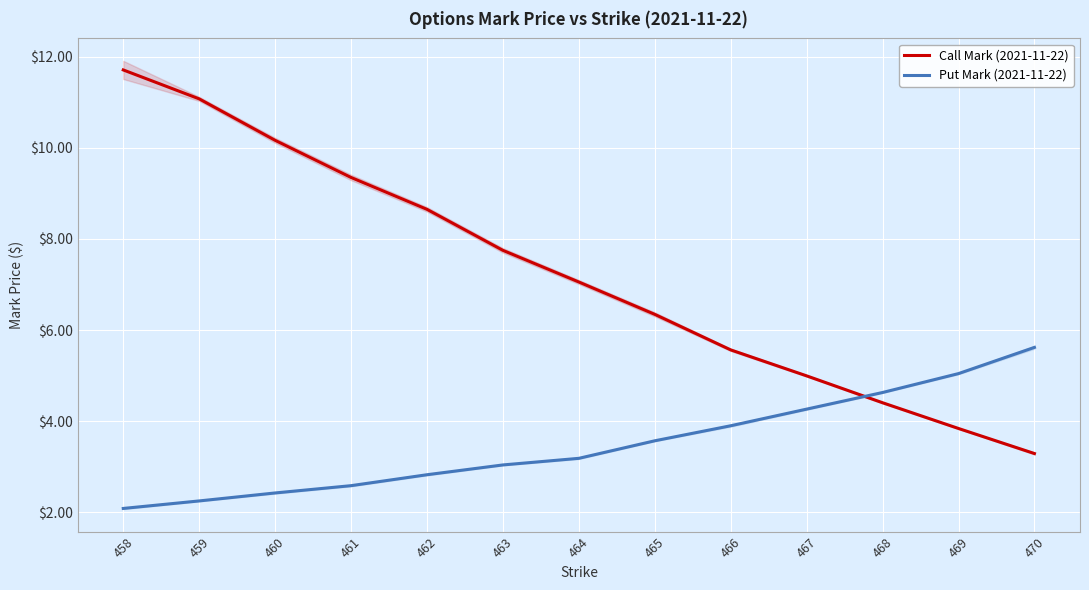

Is the value of Put Mark (2021-11-22) at 469 greater than the value of Call Mark (2021-11-22) at 470?

Yes